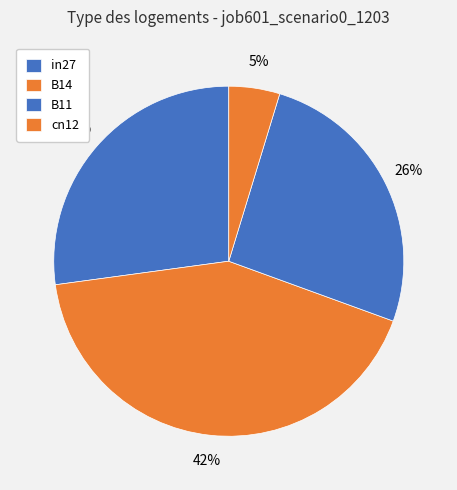

Does any single category account for the majority?

No